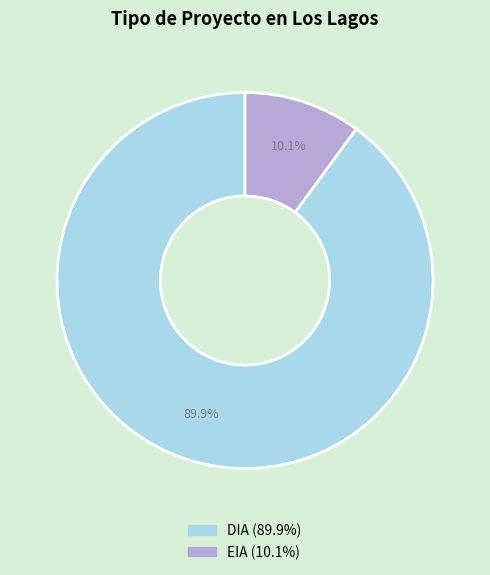

Combined, do DIA and EIA account for over 50%?

Yes